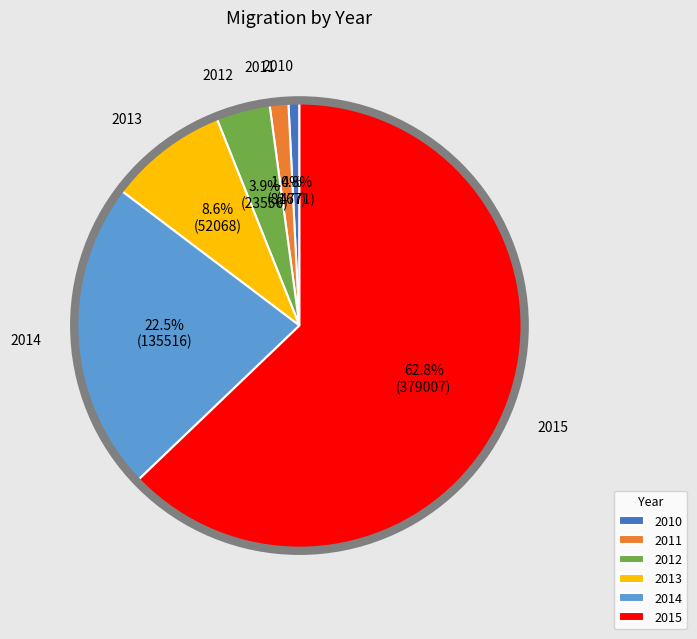

True or false: 2014 accounts for 28% of the total.

False